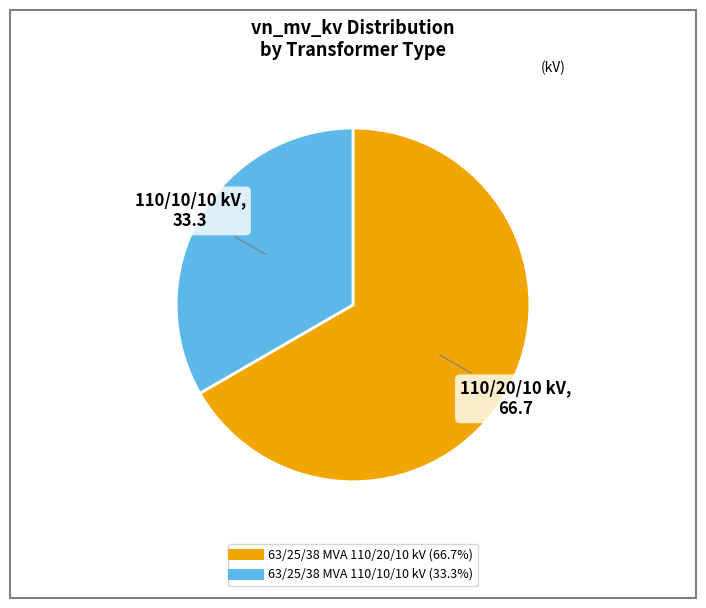

Is the sum of 63/25/38 MVA 110/20/10 kV and 63/25/38 MVA 110/10/10 kV greater than half?

Yes